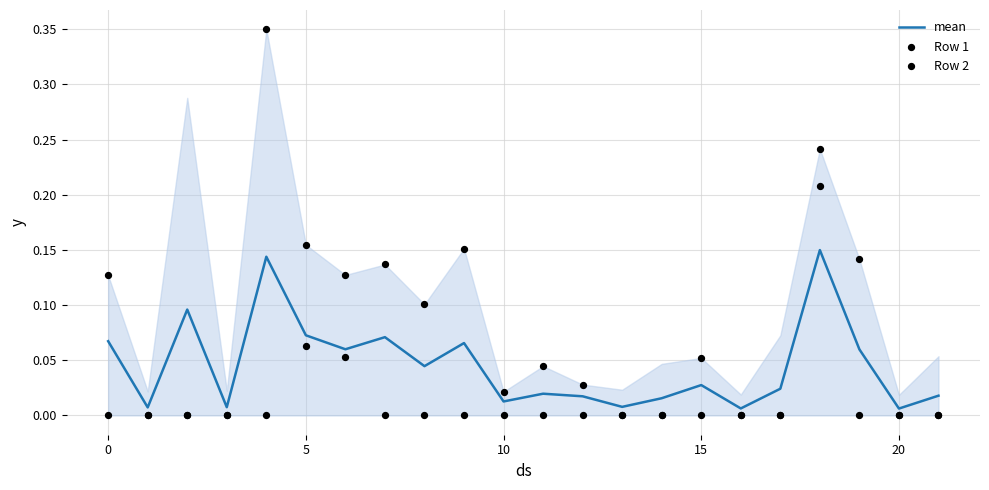

What are all the series names shown in the legend?

mean, Row 1, Row 2